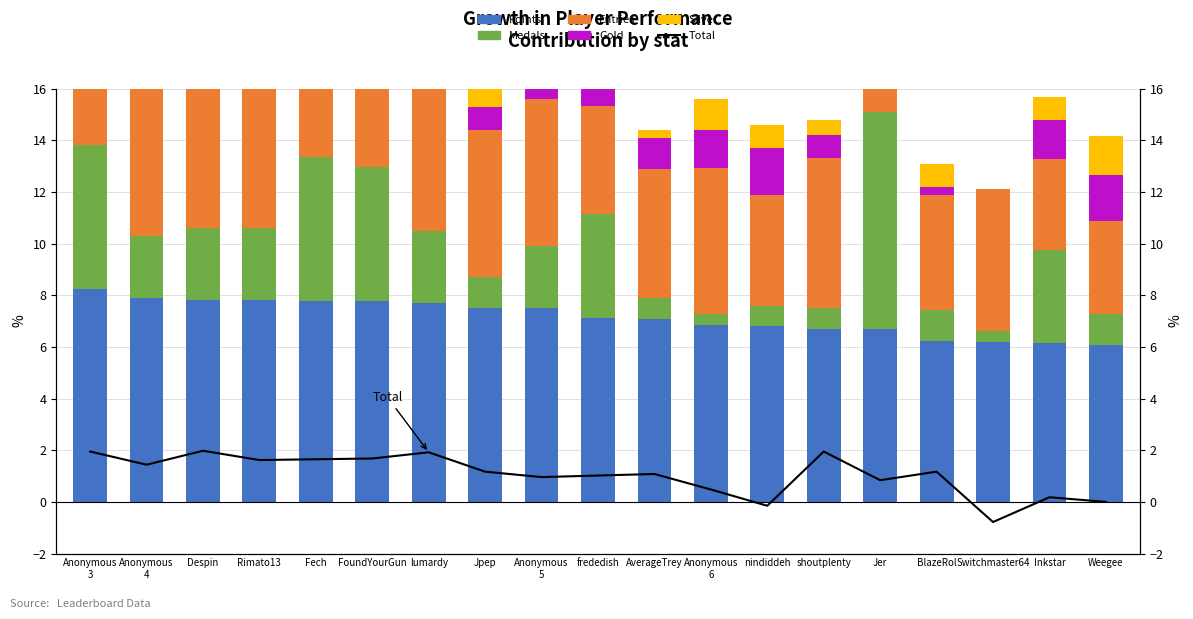

At AverageTrey, list the series in order from largest to smallest.

Points, Entries, Gold, Total, Medals, Silver